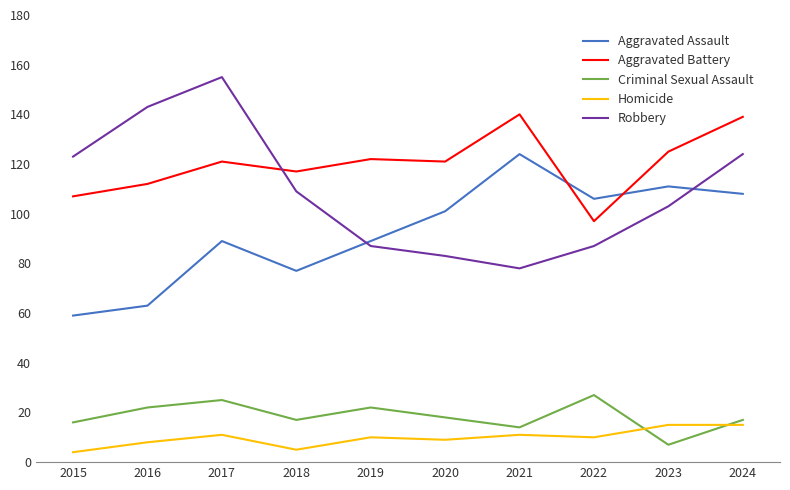

List the series in order of their peak value, highest first.

Robbery, Aggravated Battery, Aggravated Assault, Criminal Sexual Assault, Homicide